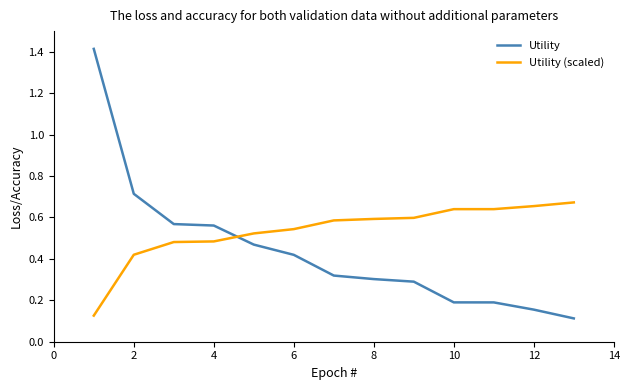

Which series has the largest total across all categories?

Utility (scaled)